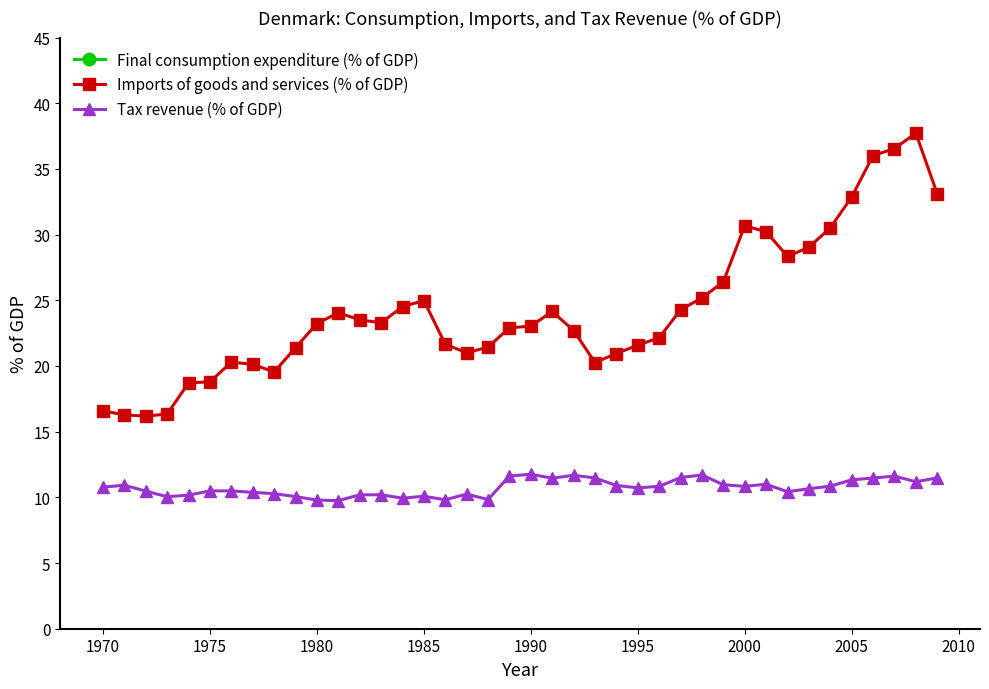

True or false: Imports of goods and services (% of GDP) and Tax revenue (% of GDP) cross at least once.

False